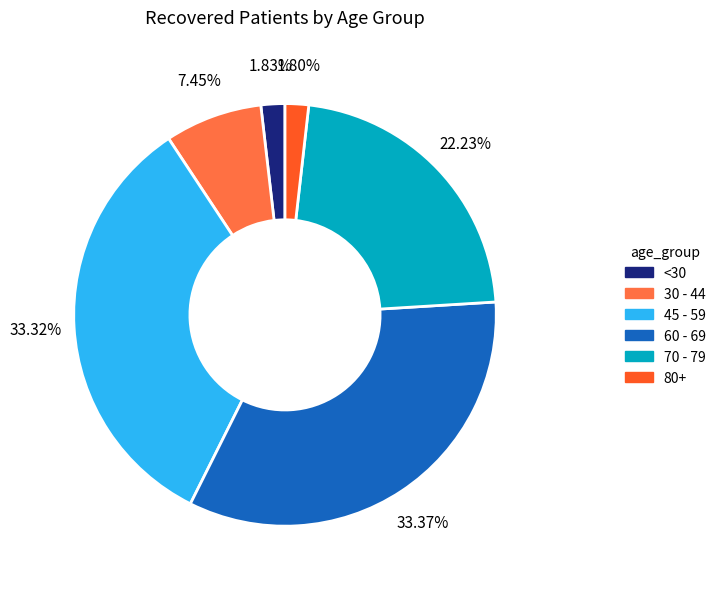

Is there any slice that represents more than half of the pie?

No